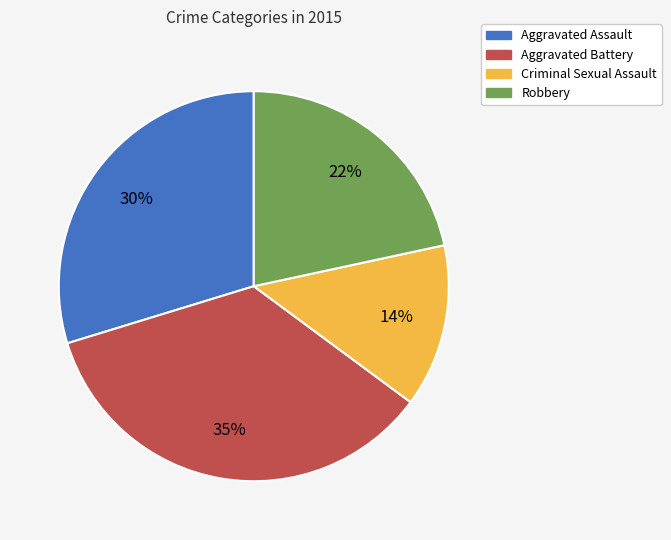

What percentage is the Robbery slice, to the nearest percent?

22%